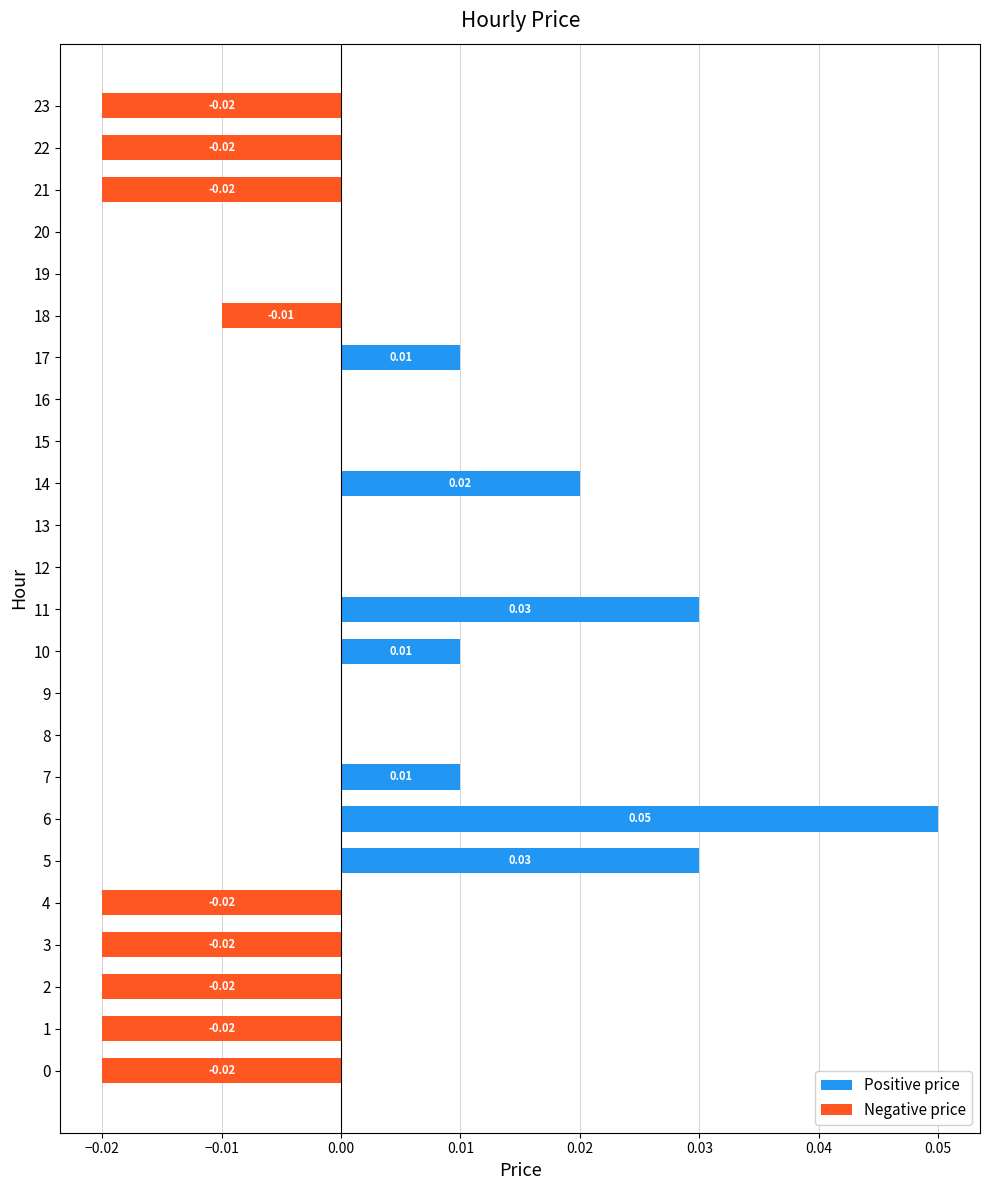

What are all the series names shown in the legend?

Positive price, Negative price